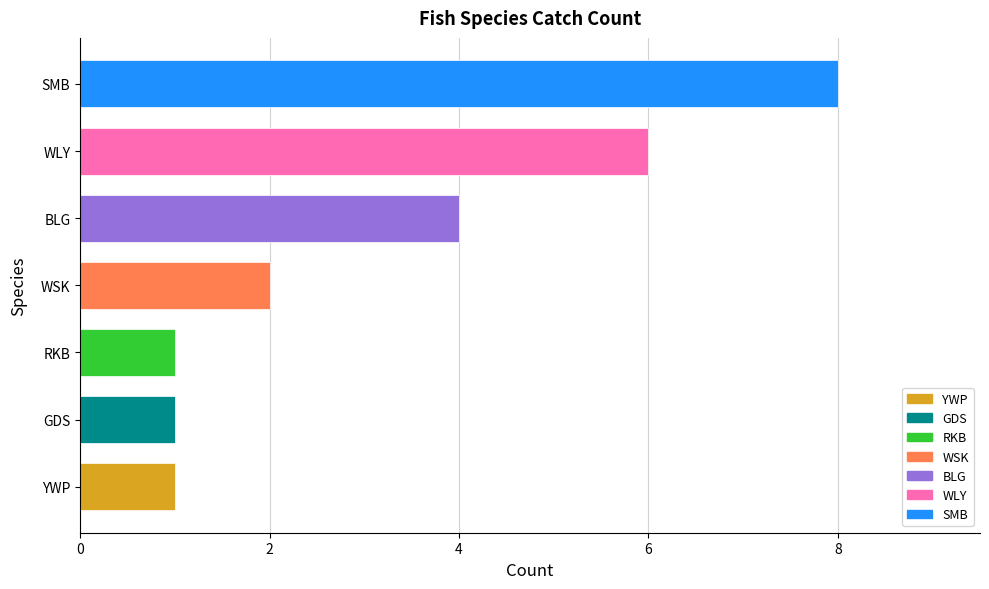

Between GDS and WSK, which is larger?

WSK